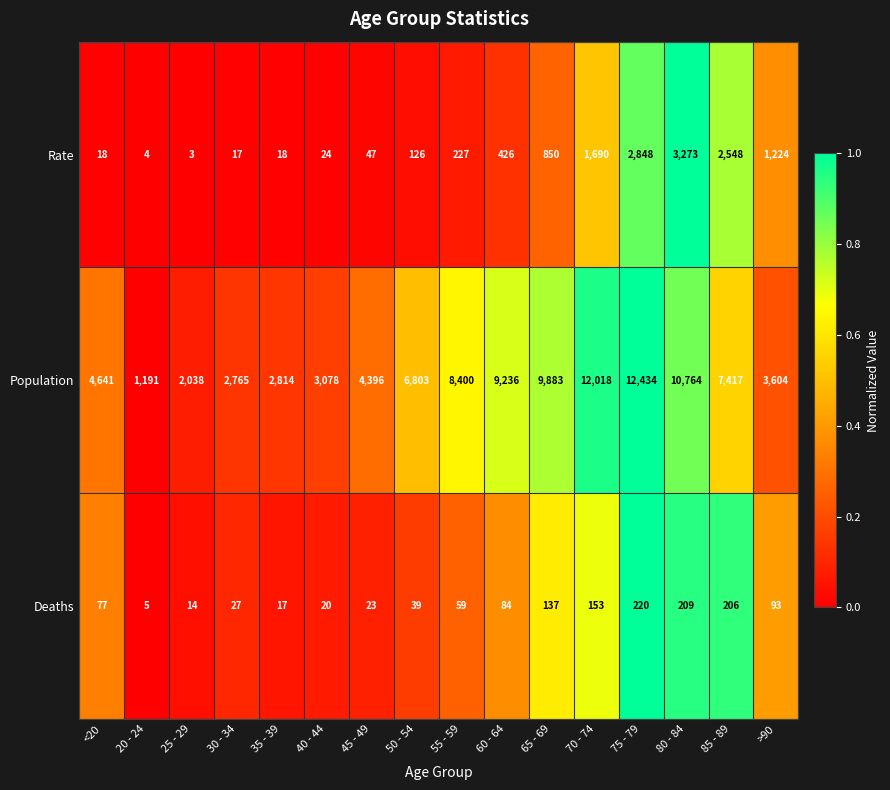

How many data points does each series have?

16